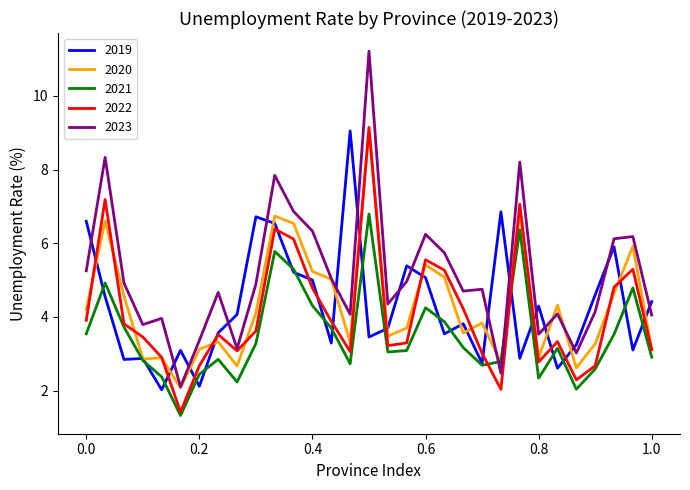

Which series ends up on top after the final intersection of 2022 and 2019?

2019